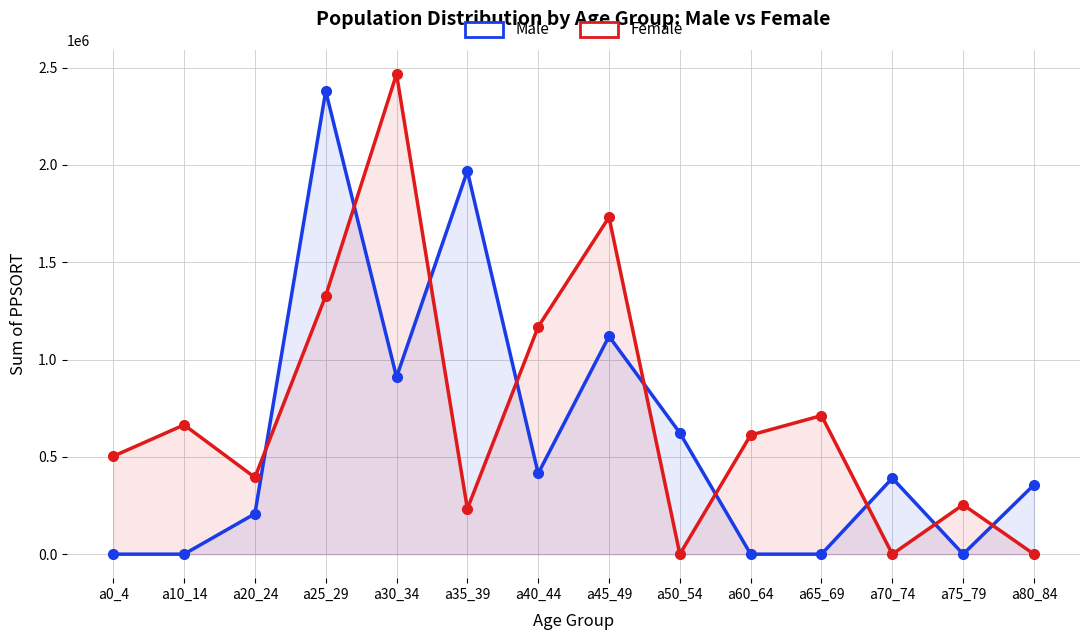

Rank the categories by Female value from lowest to highest.

a50_54, a70_74, a80_84, a35_39, a75_79, a20_24, a0_4, a60_64, a10_14, a65_69, a40_44, a25_29, a45_49, a30_34